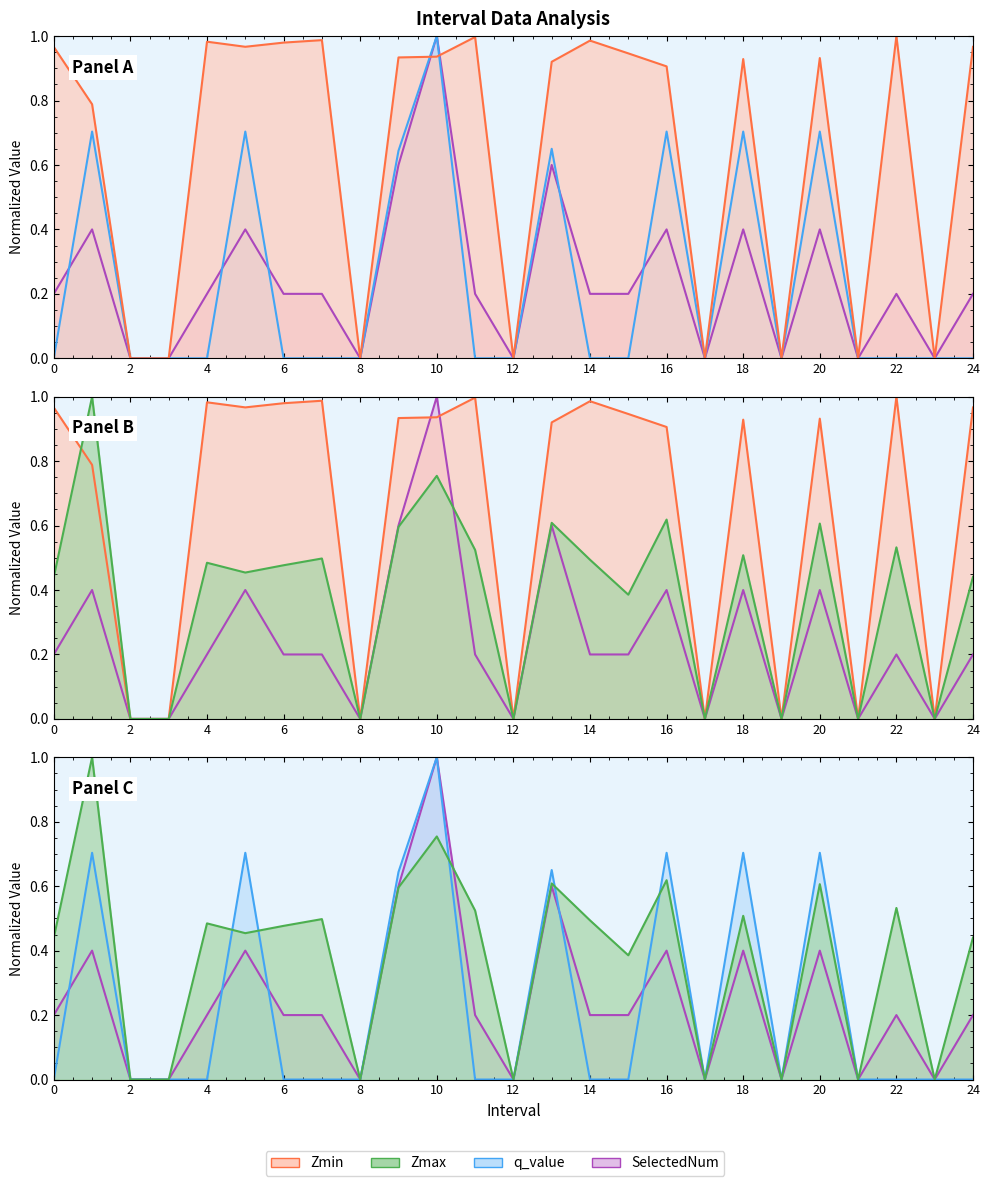

In Zmin_line, how many points are higher than both neighbors (excluding endpoints)?

7